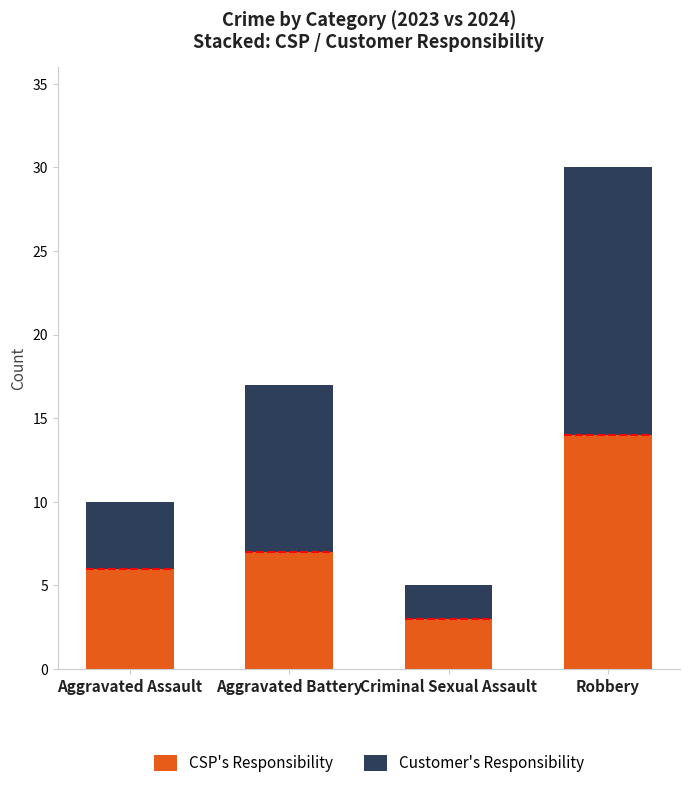

What is the maximum value for CSP's Responsibility?

14